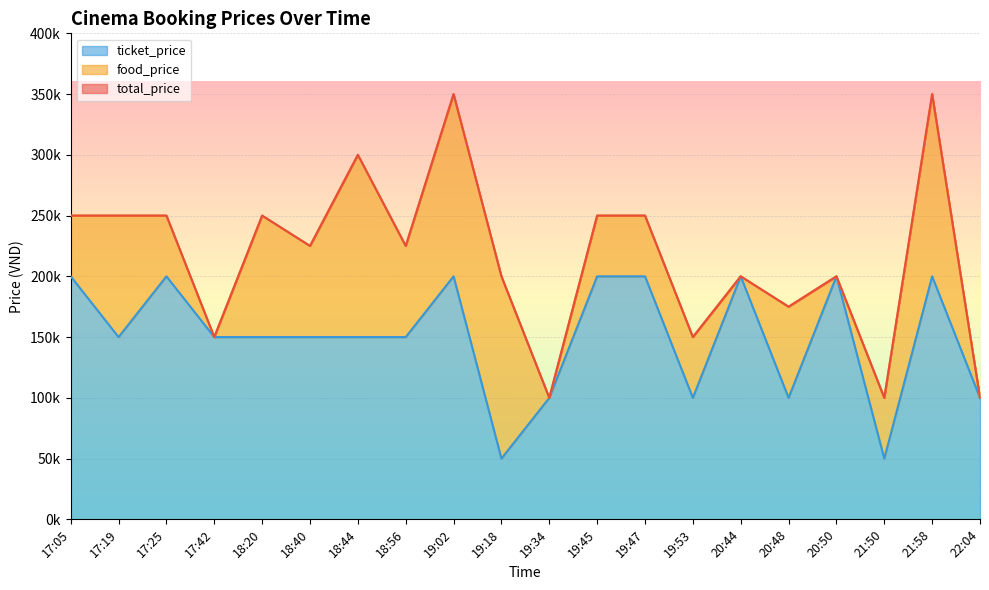

What is the sum of all ticket_price values?

3000000